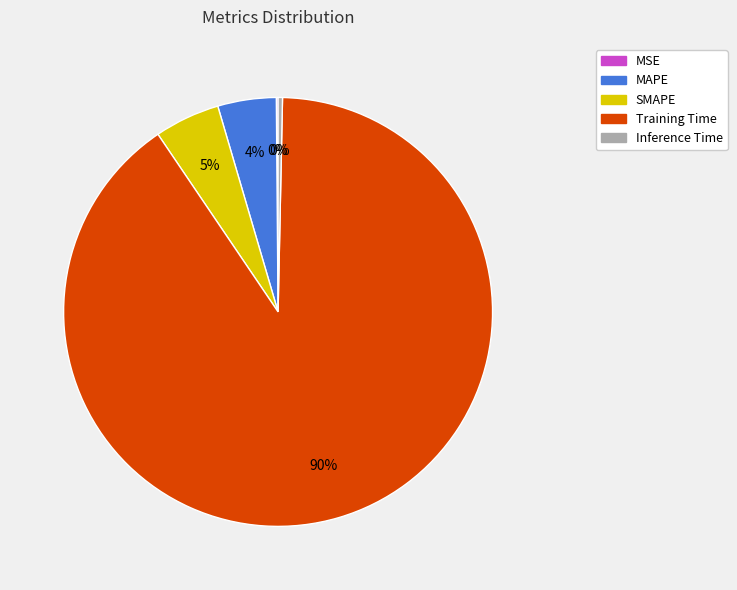

Is Training Time the majority of the pie?

Yes